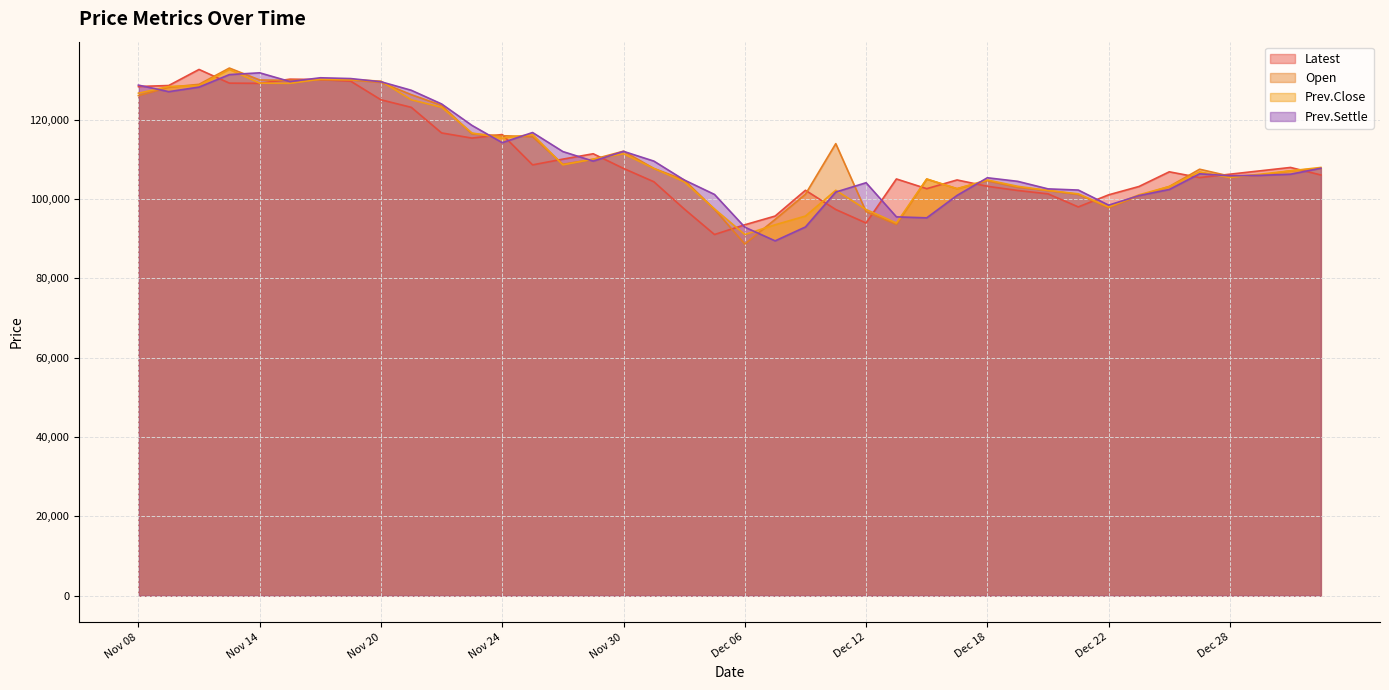

List the labels in order of Open value, largest first.

Nov 13, Nov 16, Nov 14, Nov 17, Nov 15, Nov 20, Nov 10, Nov 09, Nov 21, Nov 08, Nov 22, Nov 23, Nov 24, Nov 27, Dec 11, Nov 30, Nov 29, Nov 28, Dec 01, Jan 03, Dec 27, Jan 02, Dec 29, Dec 28, Dec 14, Dec 04, Dec 18, Dec 26, Dec 19, Dec 15, Dec 20, Dec 08, Dec 21, Dec 25, Dec 22, Dec 05, Dec 12, Dec 07, Dec 13, Dec 06